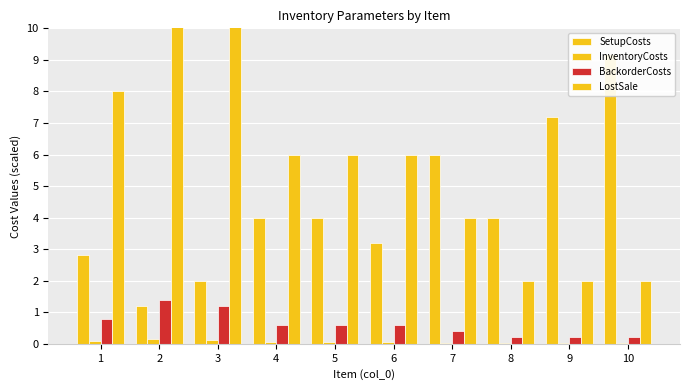

Reading left to right, list all the values displayed in this chart.

SetupCosts: 1=2.8	2=1.2	3=2.0	4=4.0	5=4.0	6=3.2	7=6.0	8=4.0	9=7.2	10=9.2
InventoryCosts: 1=0.1	2=0.1	3=0.1	4=0.1	5=0.1	6=0.1	7=0.0	8=0.0	9=0.0	10=0.0
BackorderCosts: 1=0.8	2=1.4	3=1.2	4=0.6	5=0.6	6=0.6	7=0.4	8=0.2	9=0.2	10=0.2
LostSale: 1=8.0	2=14.0	3=12.0	4=6.0	5=6.0	6=6.0	7=4.0	8=2.0	9=2.0	10=2.0